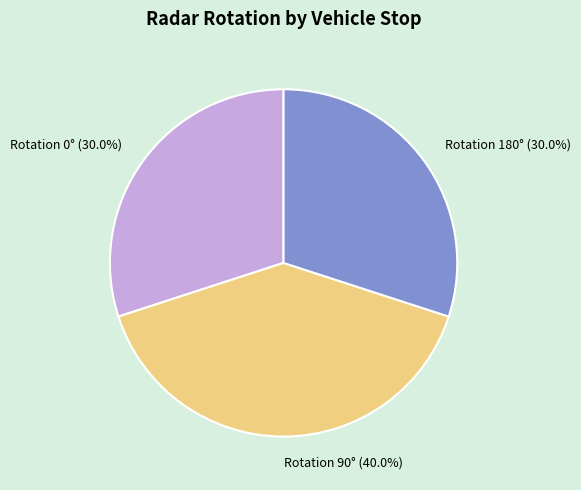

Is there a majority slice in this chart?

No